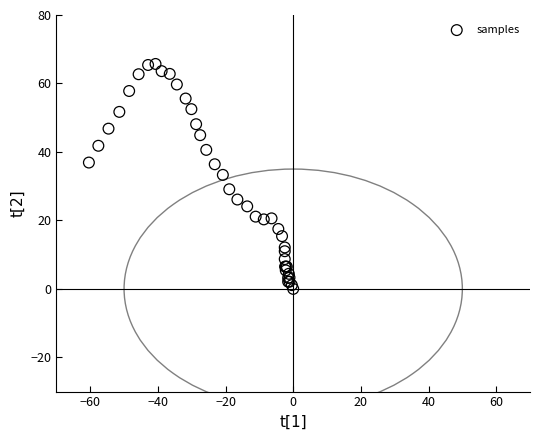

What Y value in the scatter plot is closest to 32?

33.3